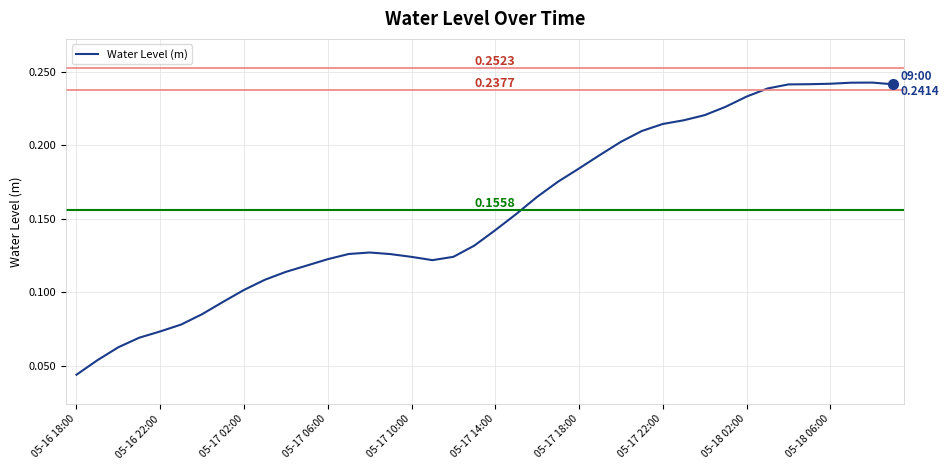

Is this an area chart (filled region under the line)?

No